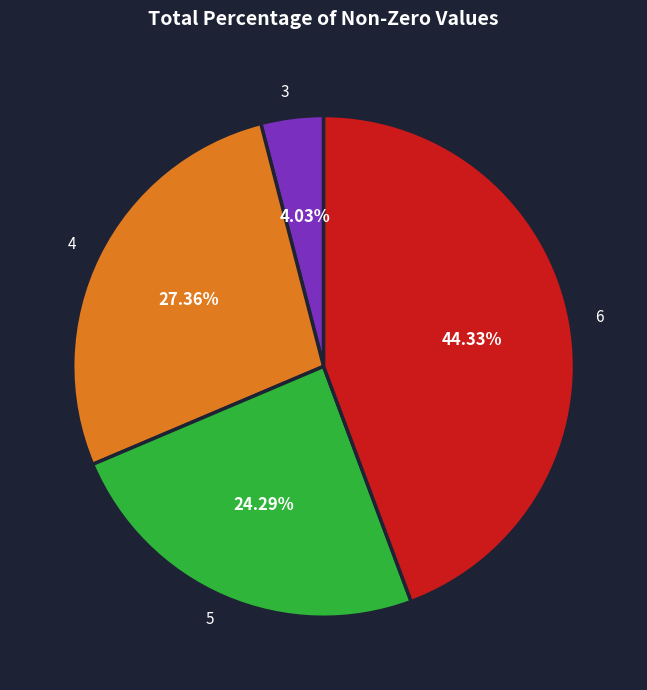

Approximately how many times larger is the value at 3 compared to 6?

0.1